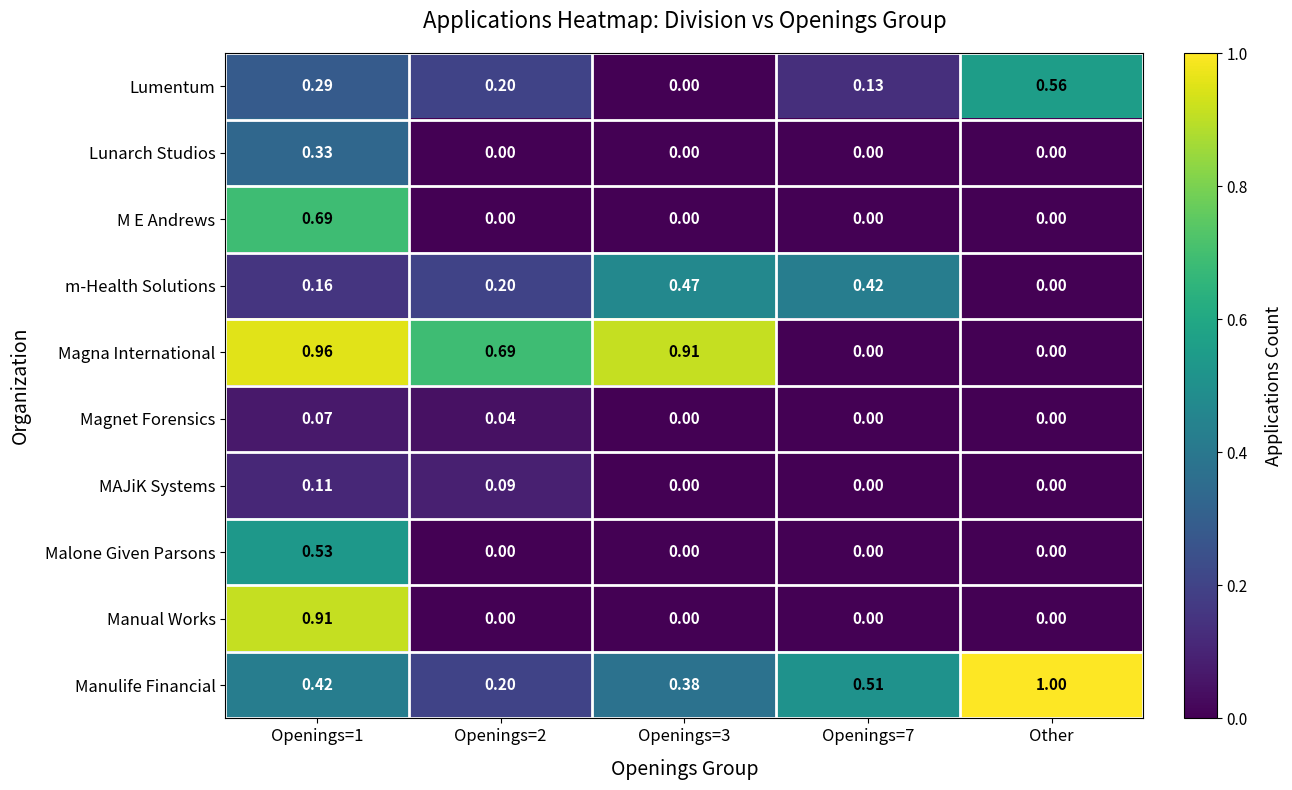

Between Openings=1 and Openings=2, which series saw the biggest shift?

Manual Works